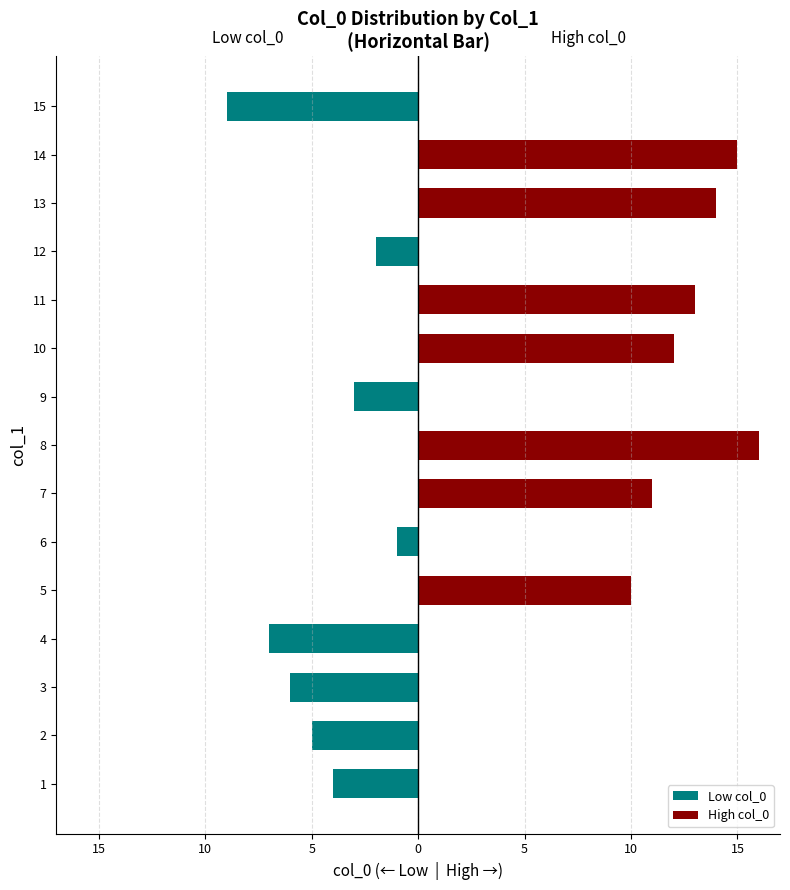

How many bars are there in each group?

2